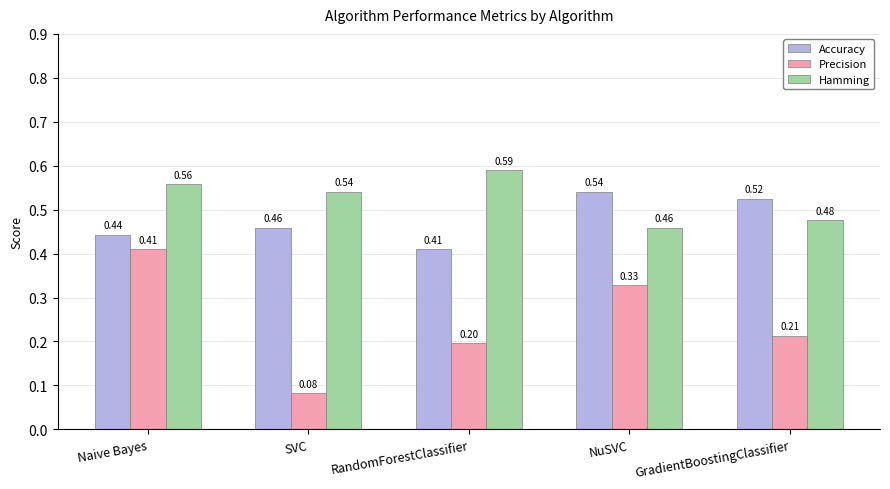

At which label does Precision reach its peak?

Naive Bayes